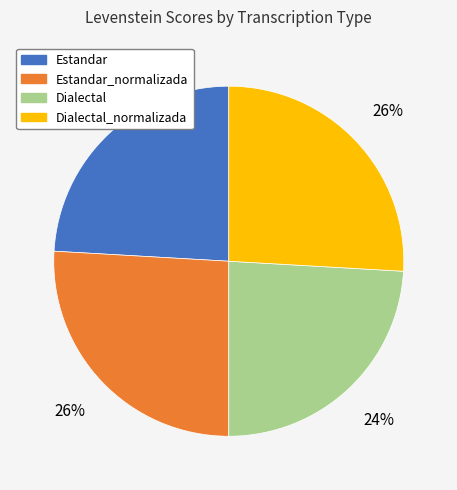

Count the number of slices in the pie.

4